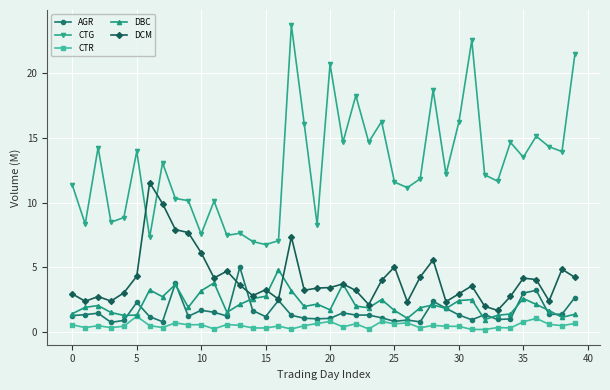

Which series has the largest total across all categories?

CTG